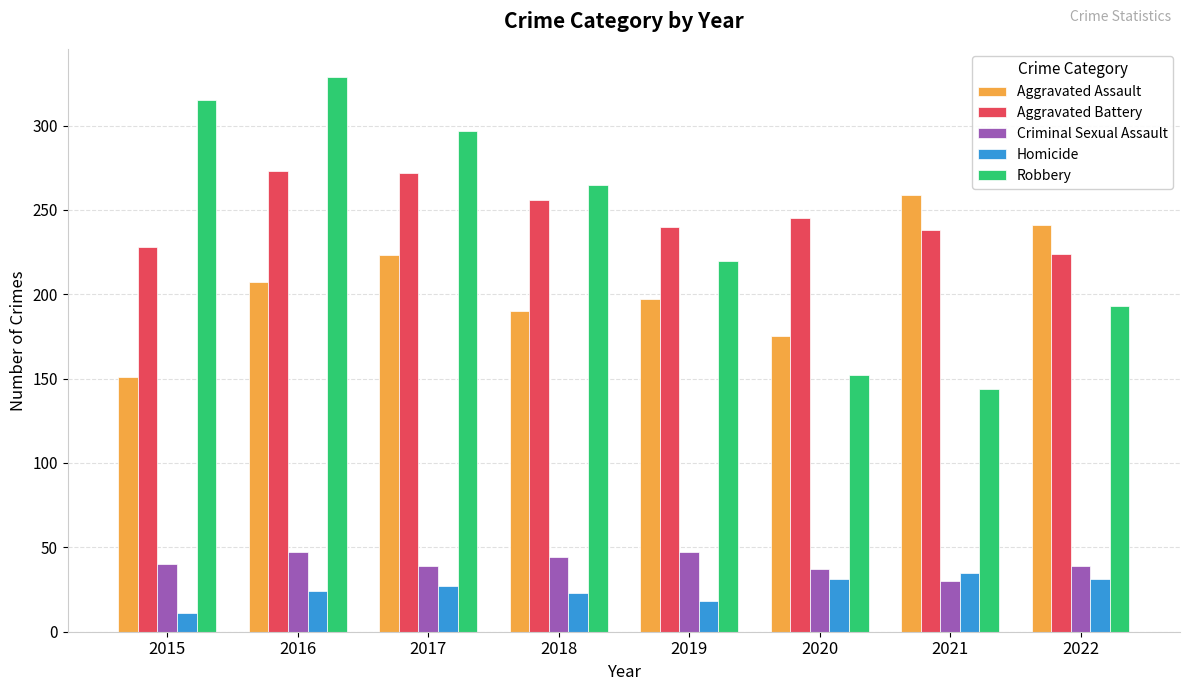

What are all the series names shown in the legend?

Aggravated Assault, Aggravated Battery, Criminal Sexual Assault, Homicide, Robbery